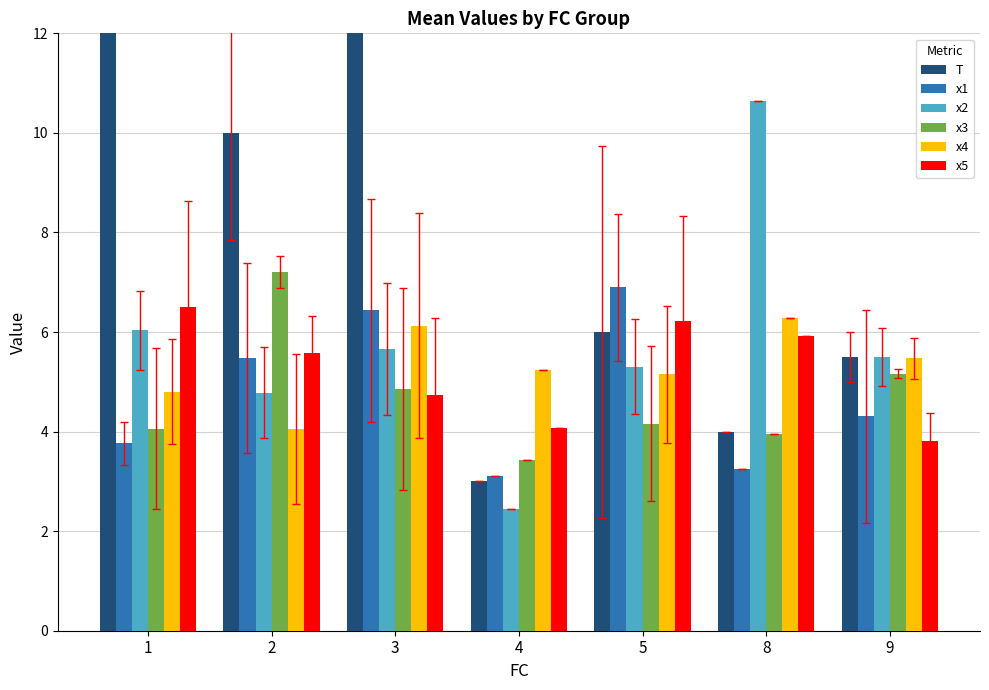

The value of T at 3 is 15.8. True or false?

True